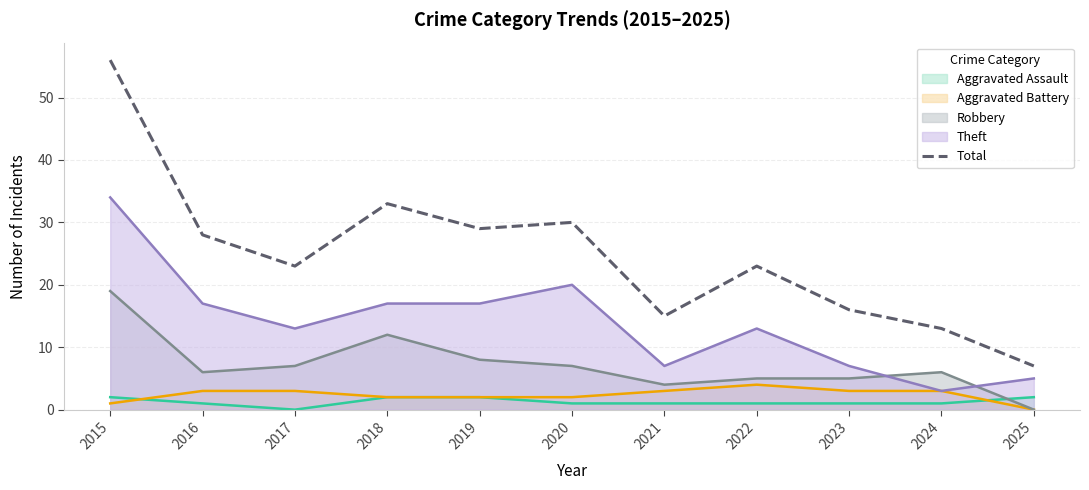

Count the number of categories in the chart.

11